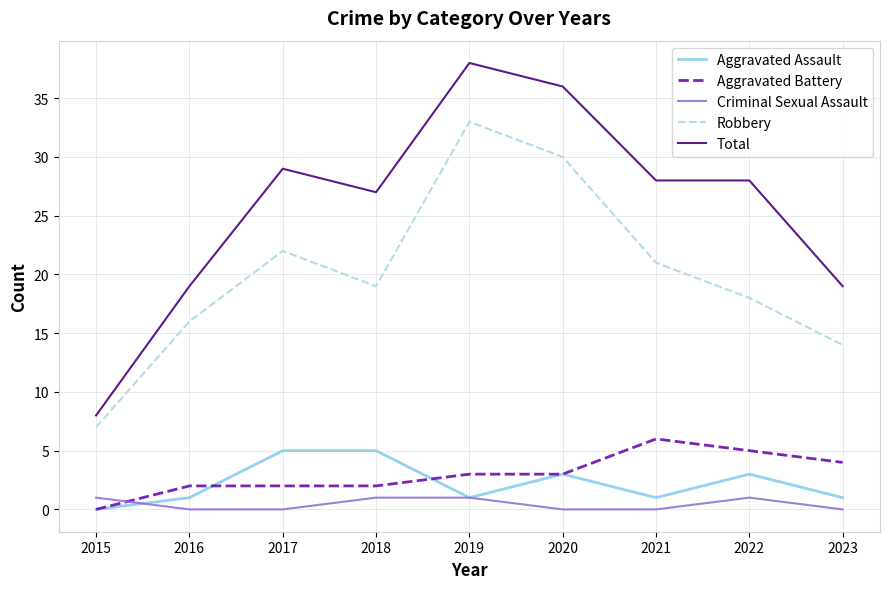

What value does the Aggravated Assault series have at 2020?

3